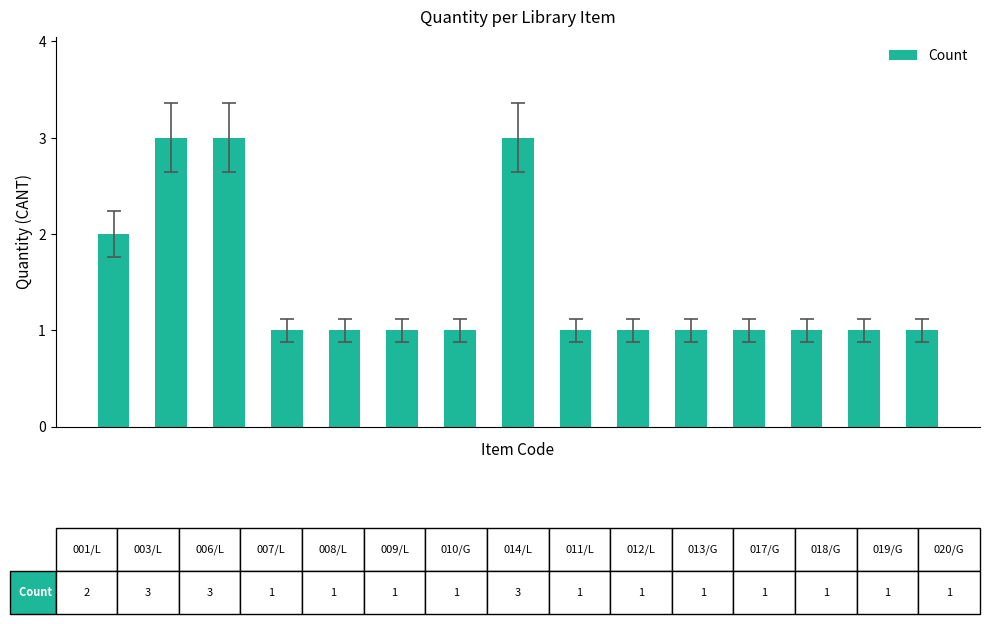

What is the sum of all values?

22